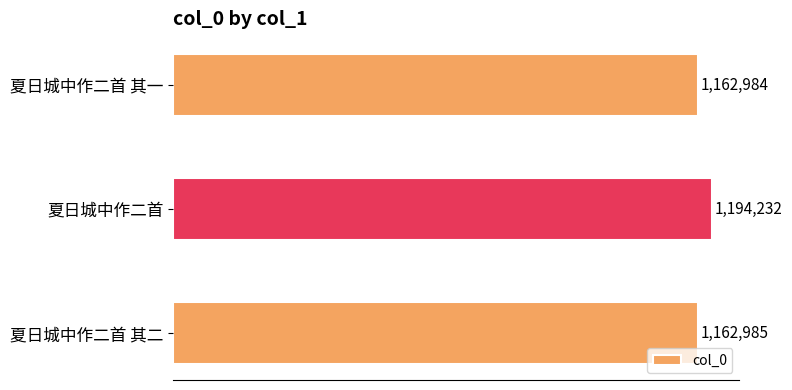

What is the maximum value shown in the chart?

1194232